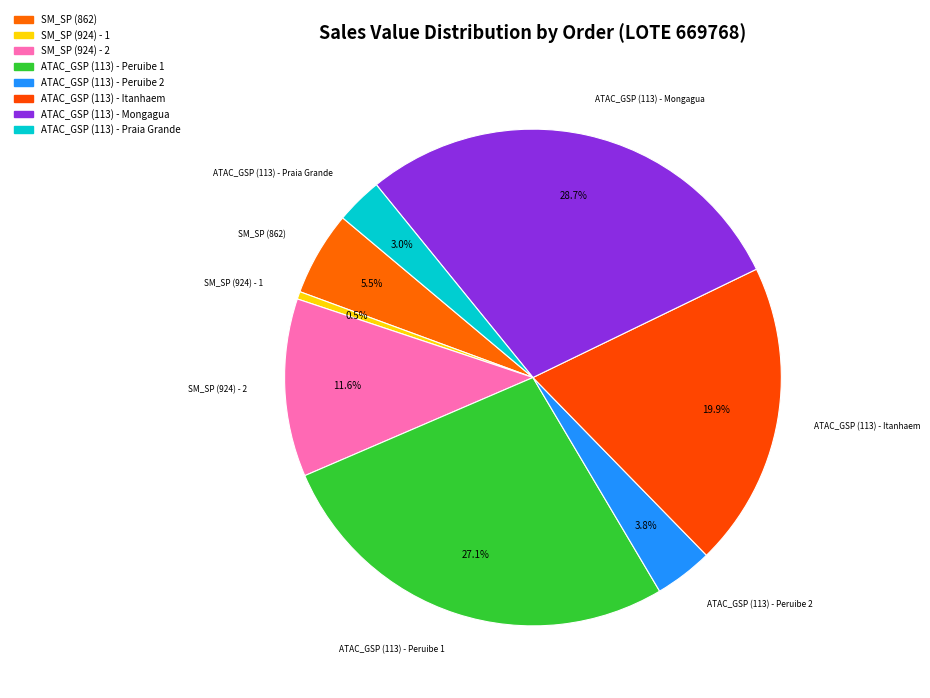

Count the number of slices in the pie.

8